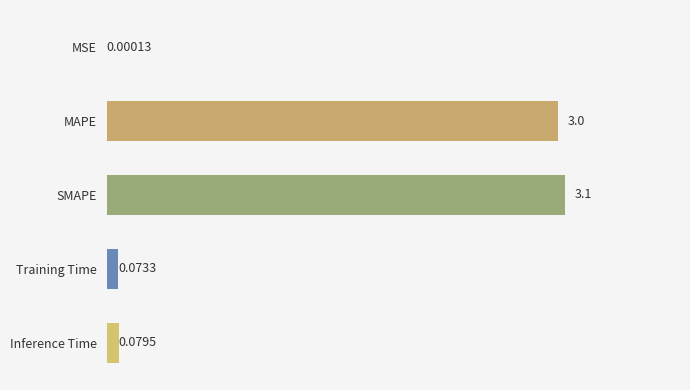

At which label is the value closest to 1?

Inference Time